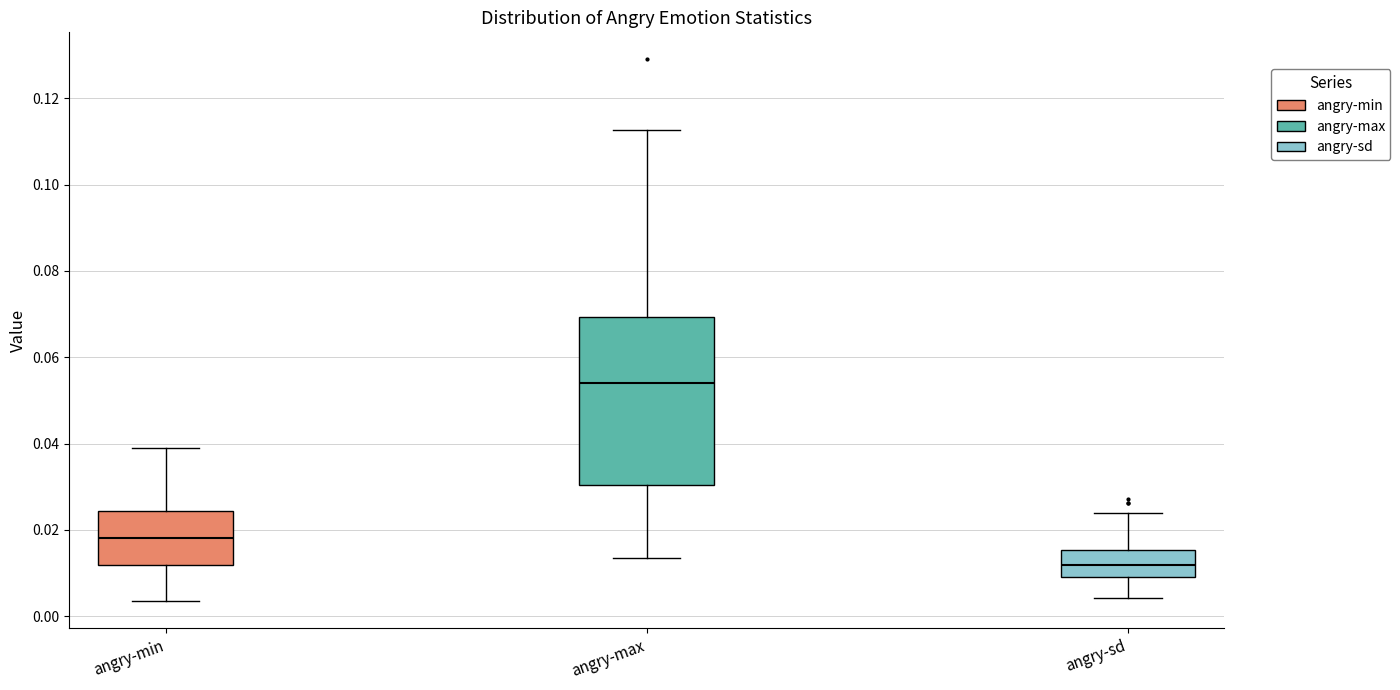

Reading left to right, read every box against the y-axis: the position of its median line, the range the box covers, and the ends of its whiskers. The values are not printed on the chart, so give them approximately, as read against the axis.

angry-min: median 0.018, box 0.012 to 0.024, whiskers 0.004 to 0.040
angry-max: median 0.054, box 0.030 to 0.070, whiskers 0.014 to 0.112
angry-sd: median 0.012, box 0.008 to 0.016, whiskers 0.004 to 0.024